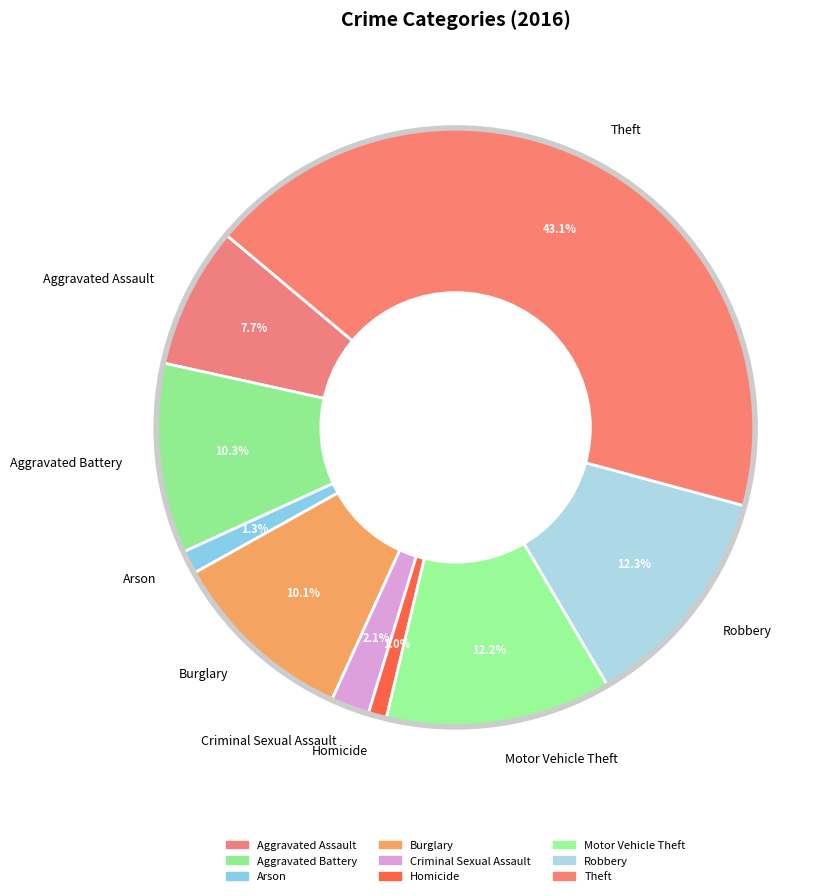

Which category has the biggest portion of the pie?

Theft